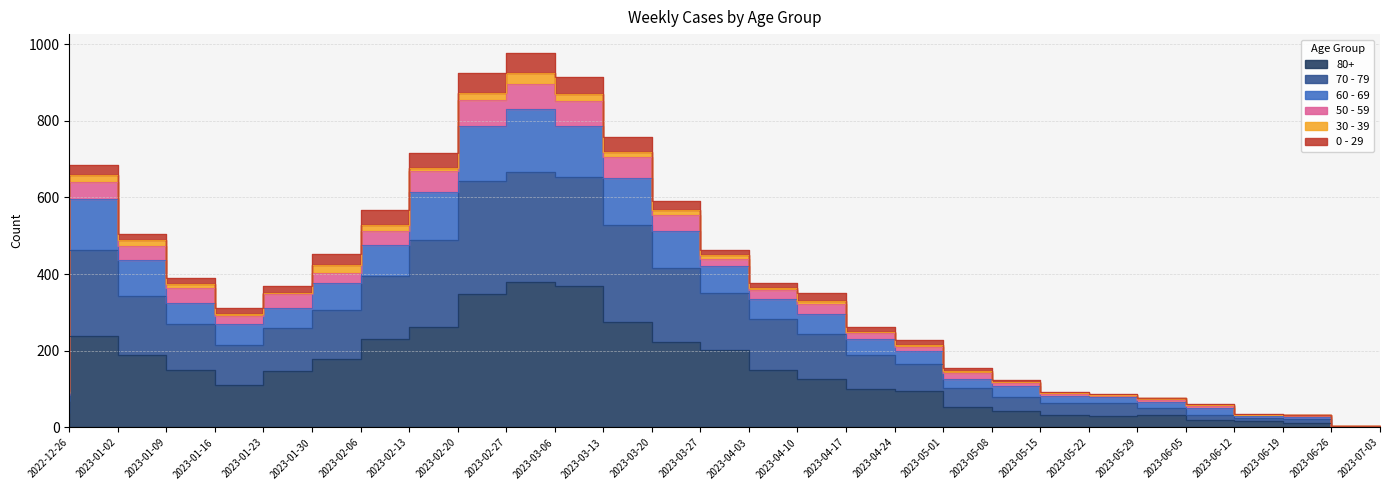

Does the chart have visible grid lines?

Yes